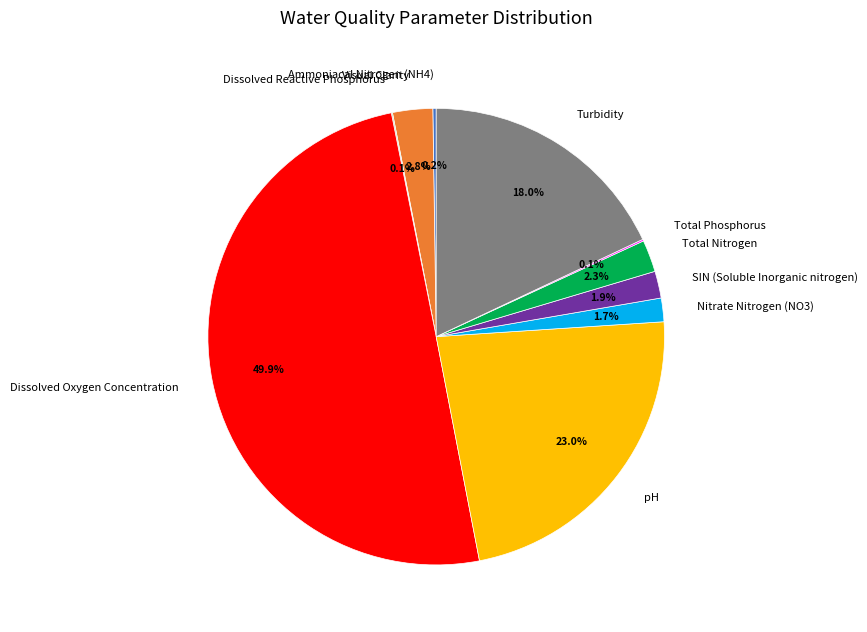

What is the largest slice in the pie chart?

Dissolved Oxygen Concentration